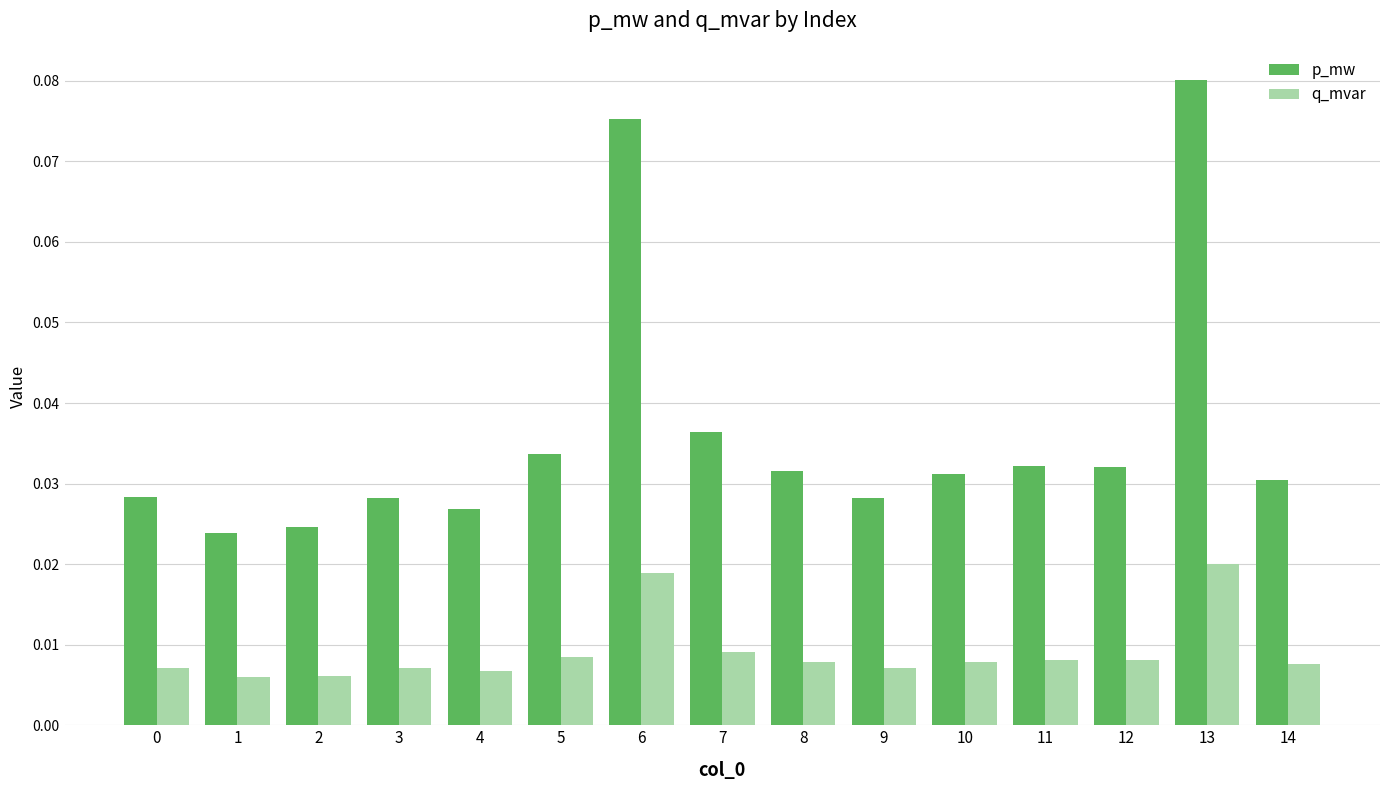

The p_mw series shows 0.1 at 7. True or false?

False